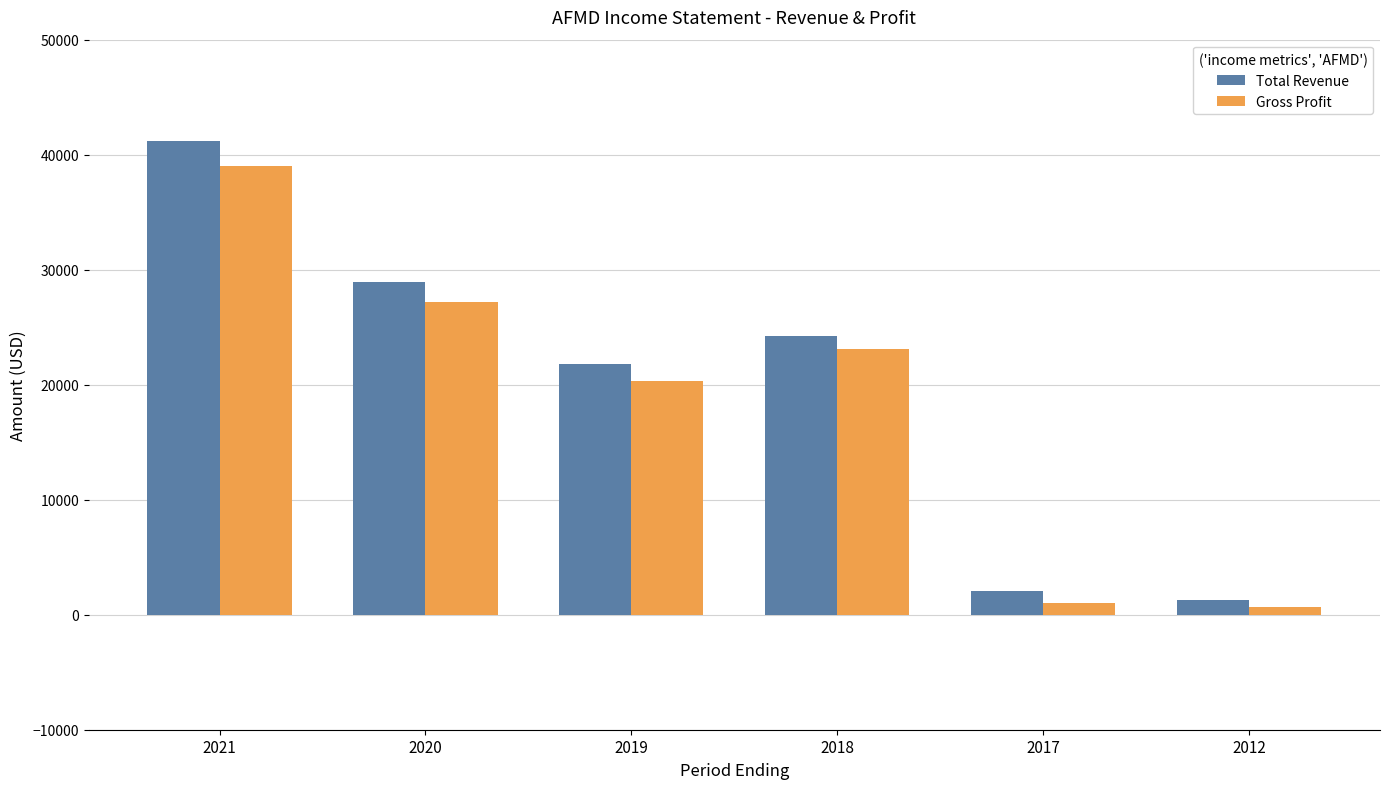

What are all the series names shown in the legend?

Total Revenue, Gross Profit